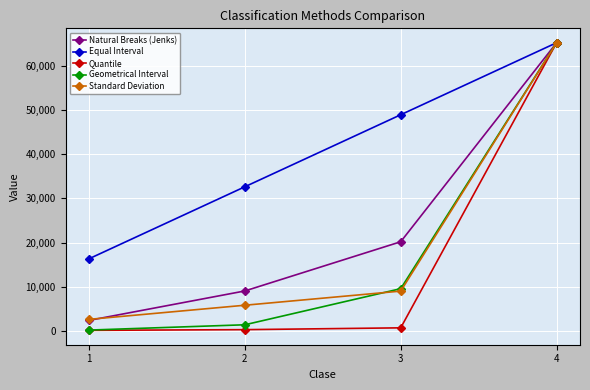

How many categories are shown in the chart?

4